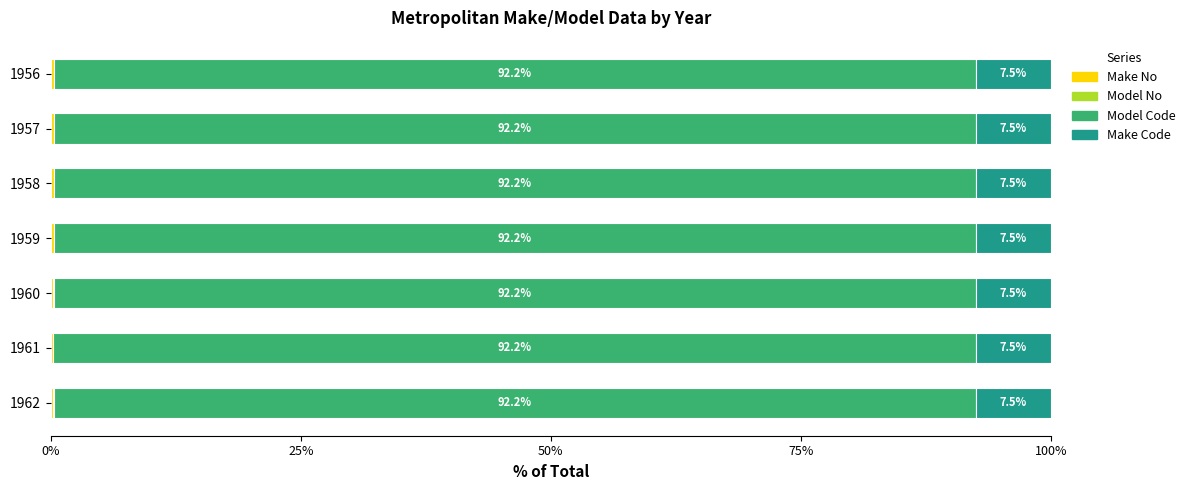

What is the total value across all series at 1959?

100.0